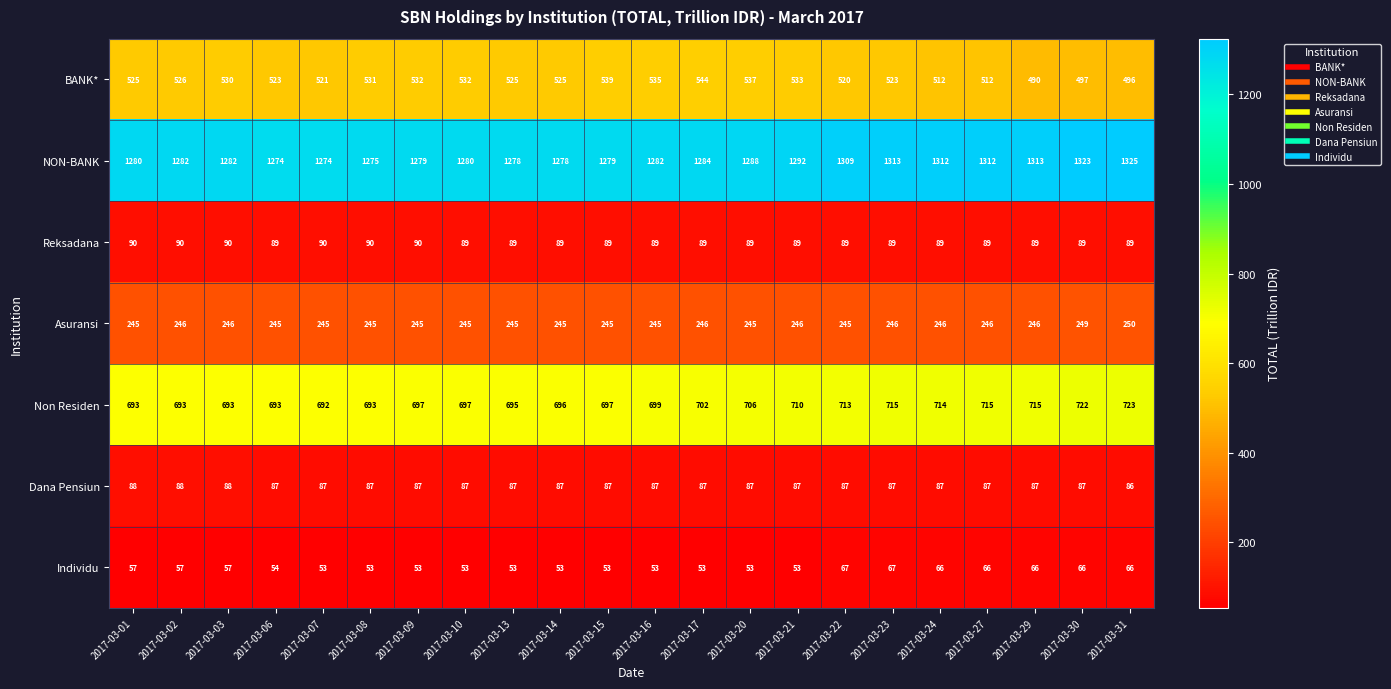

What is the lowest value of the BANK* series?

490